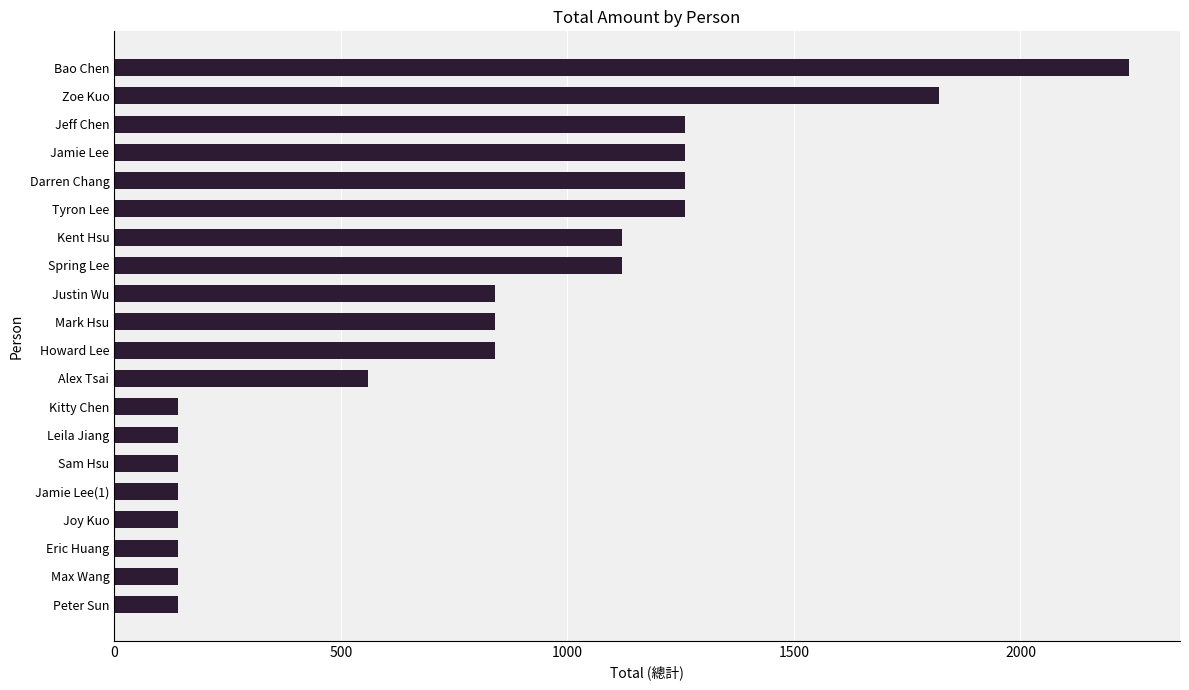

The chart shows a value of 140 at Sam Hsu. True or false?

True